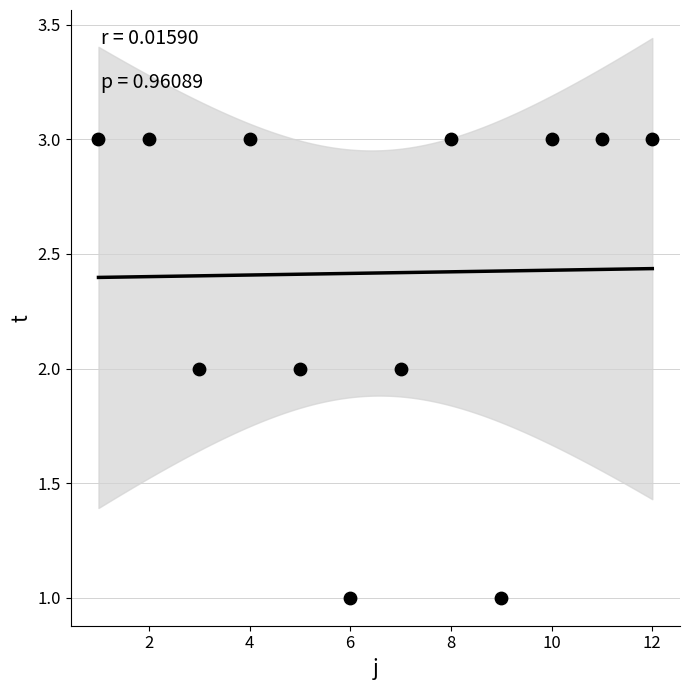

What is the range of X values (max minus min)?

11